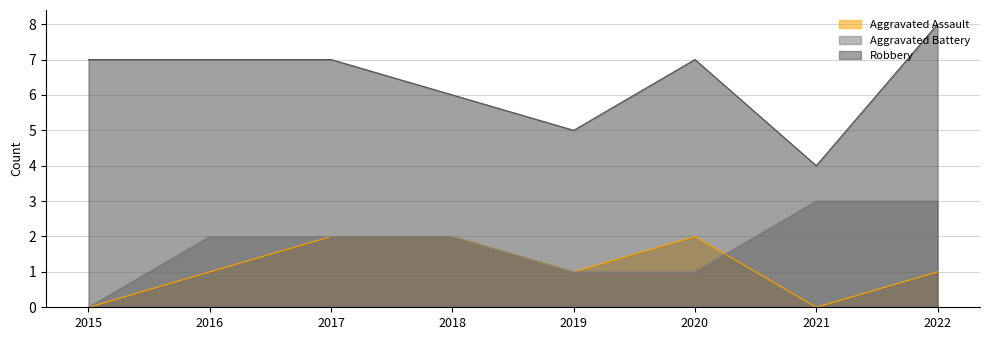

What is the value of the Robbery point at the 3rd from the left?

7